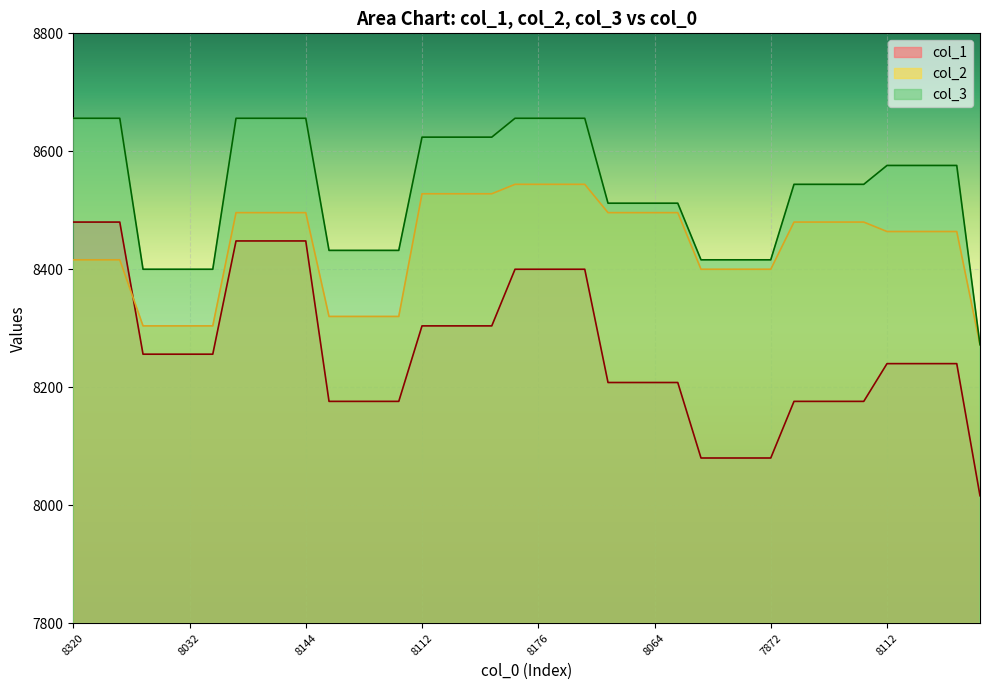

Rank the series by their average value, from lowest to highest.

col_1, col_2, col_3